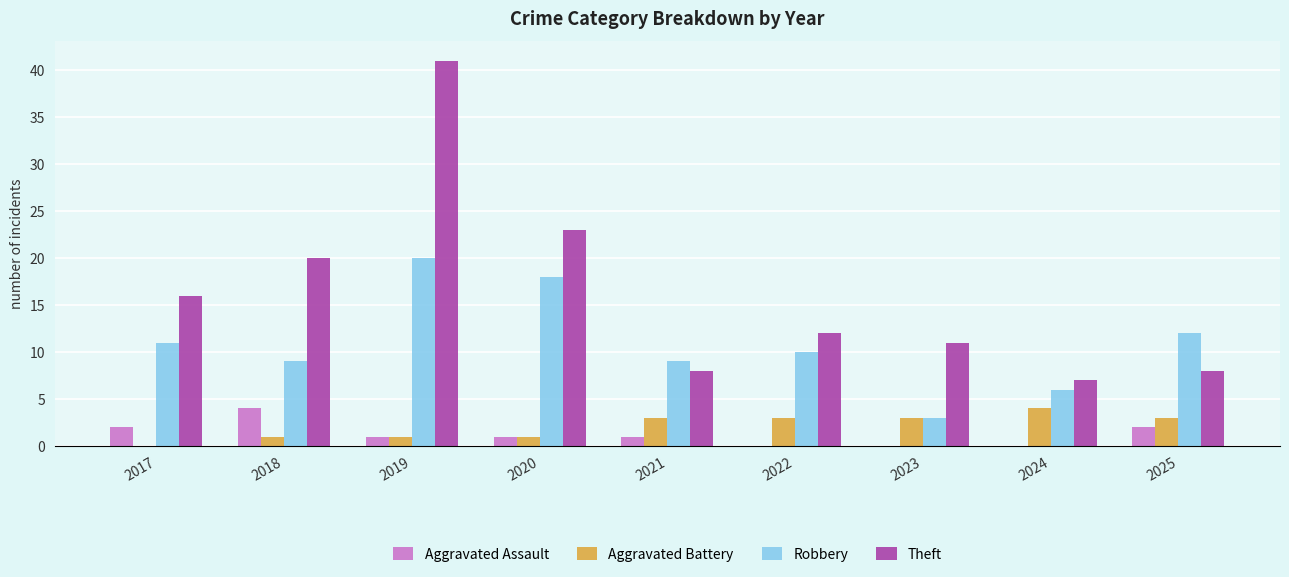

Is it true that Theft equals 24 at 2017?

False